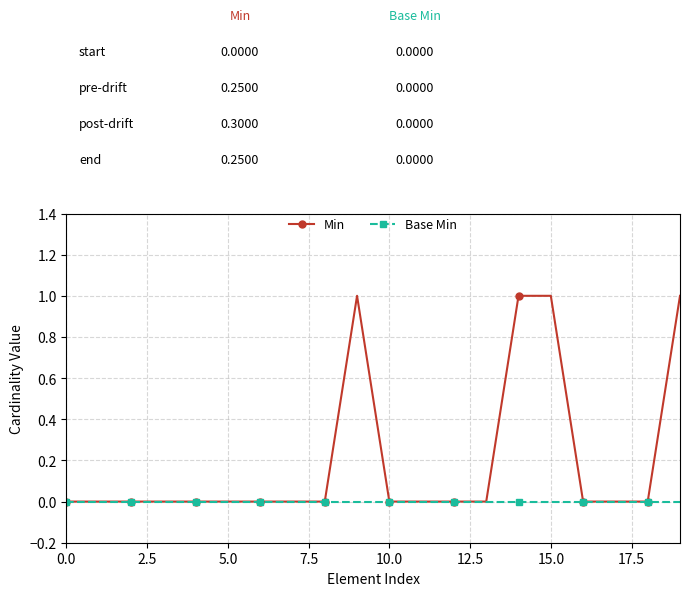

Rank the series by their average value, from highest to lowest.

Min, Base Min